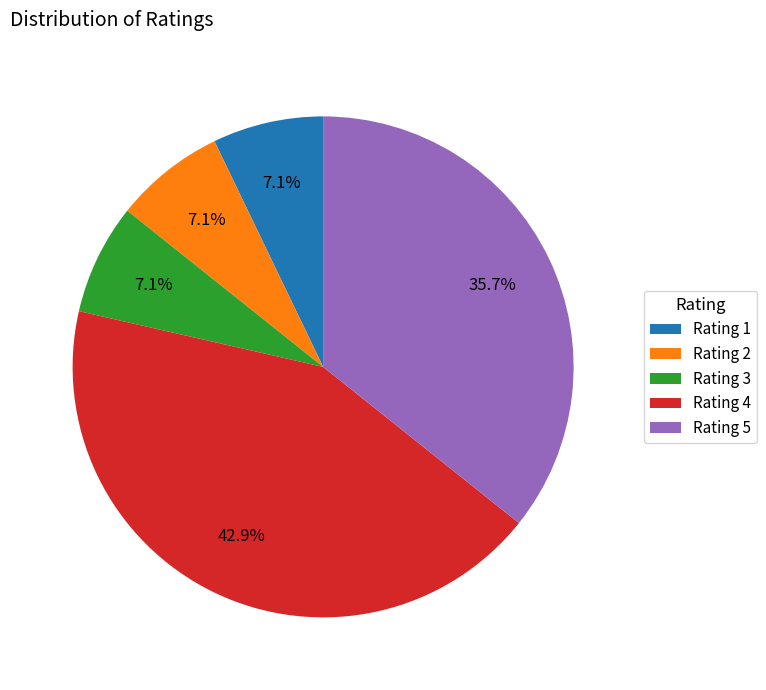

Is Rating 2 the majority of the pie?

No